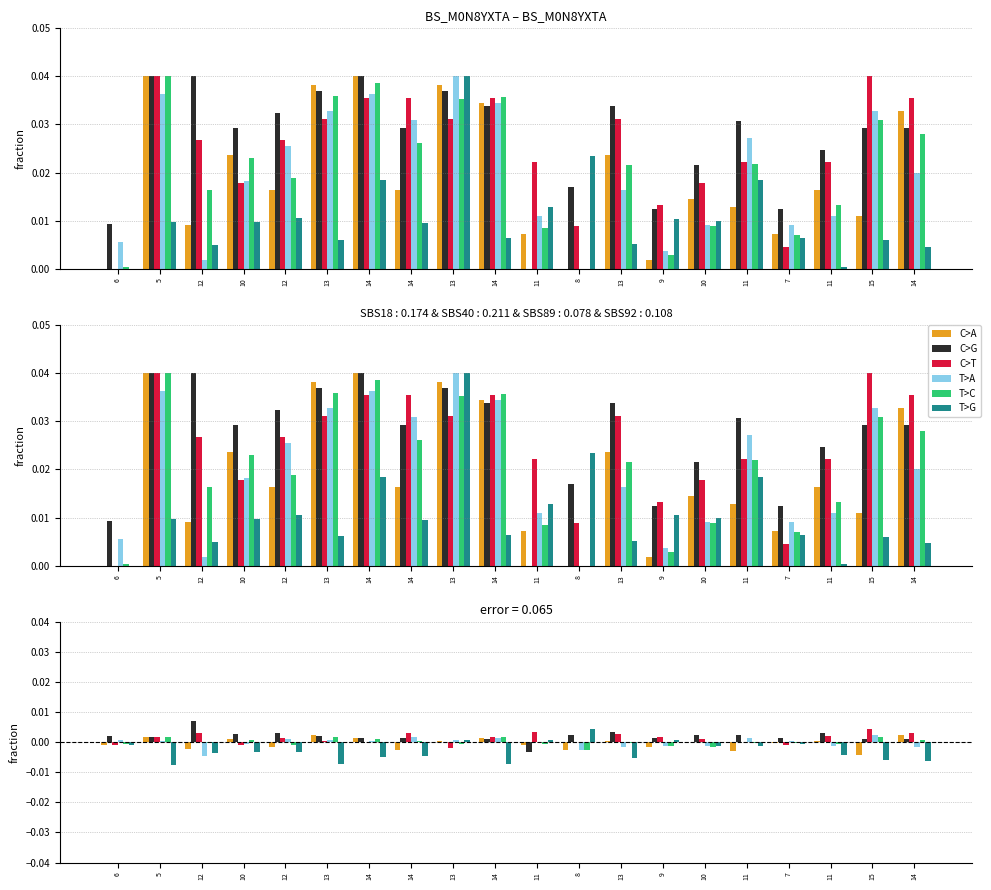

How many positive values does the C>G series have?

19